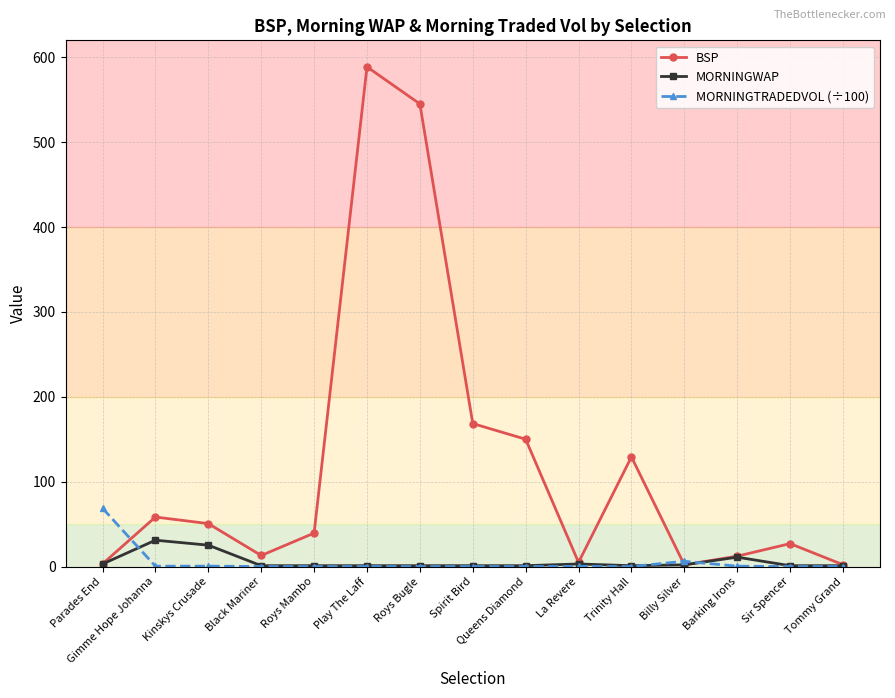

The value of MORNINGTRADEDVOL (÷100) at Black Mariner is -47.5. True or false?

False